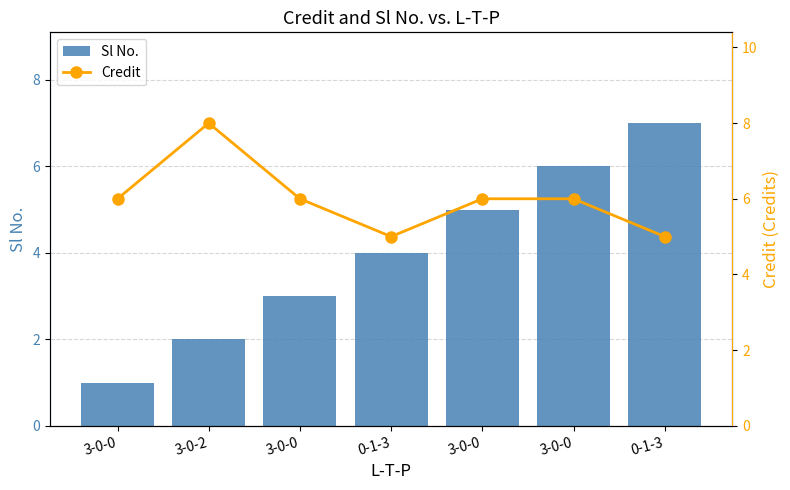

What is the spread (max minus min) of values at 3-0-0?

5